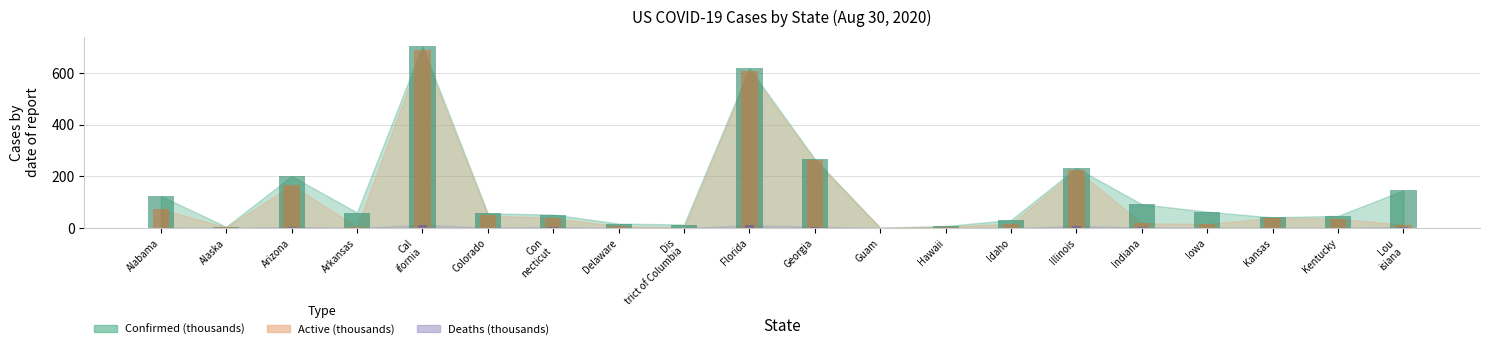

Is it true that Deaths equals 1.9 at Georgia?

False